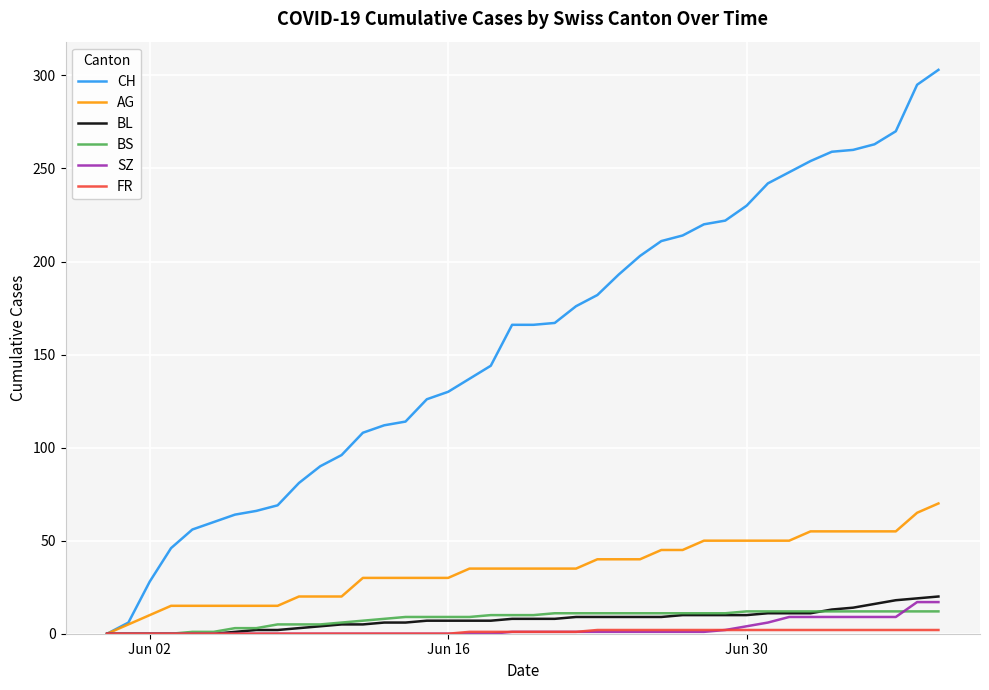

What is the maximum value for BL?

20